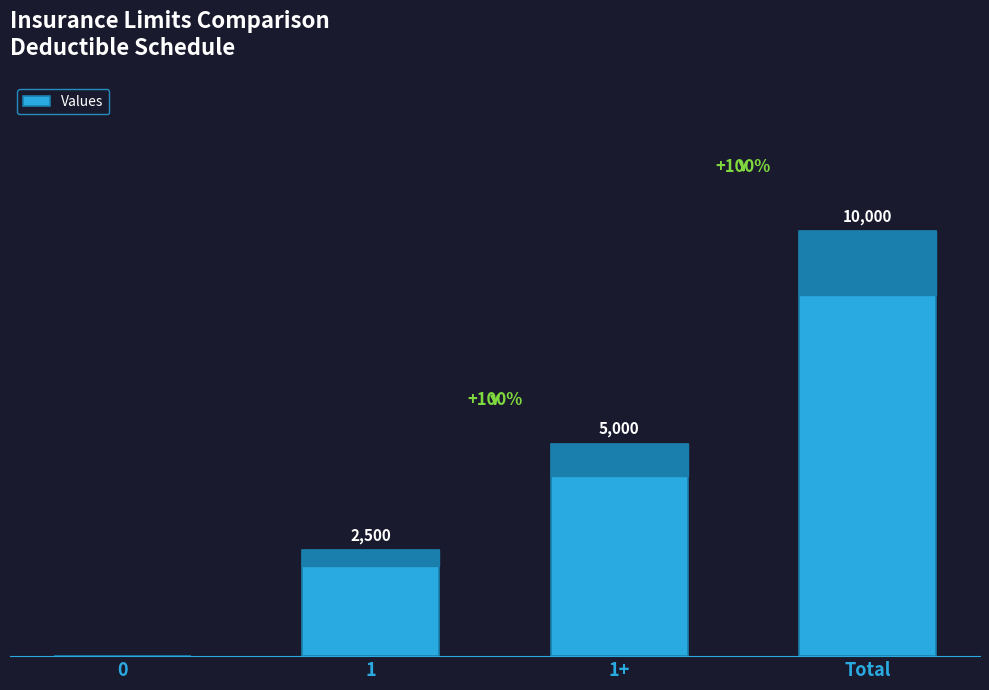

Between 1+ and Total, which is larger?

Total